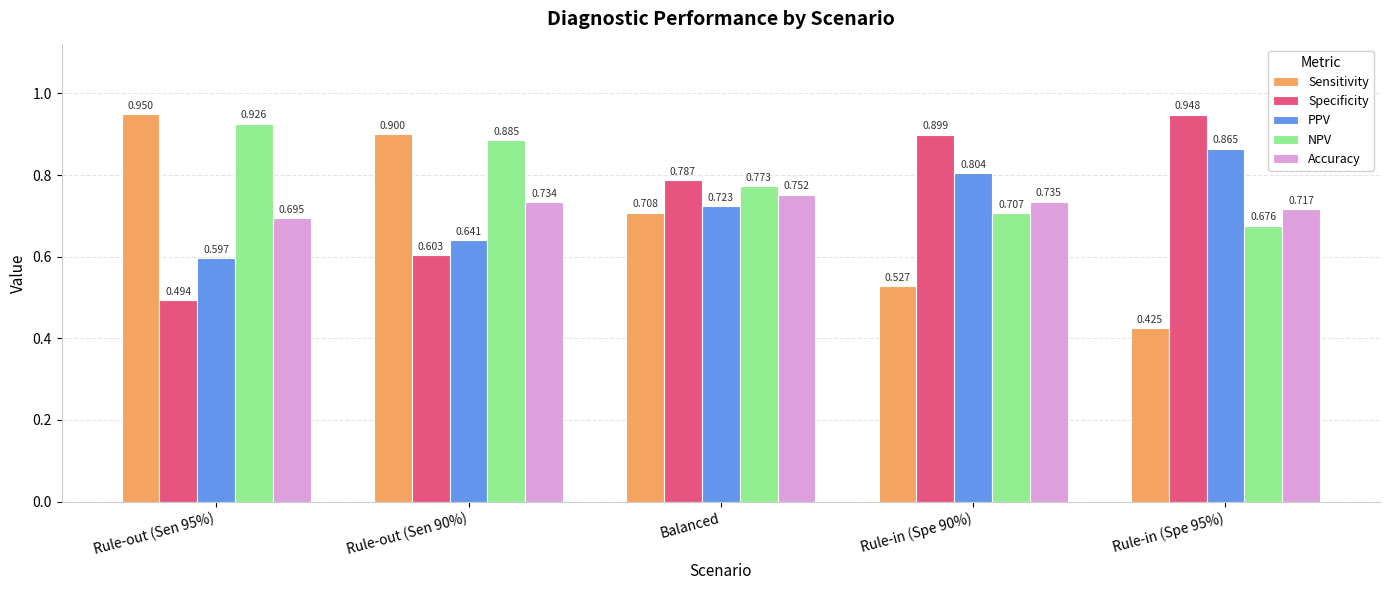

What is the sum of all Specificity values?

3.7